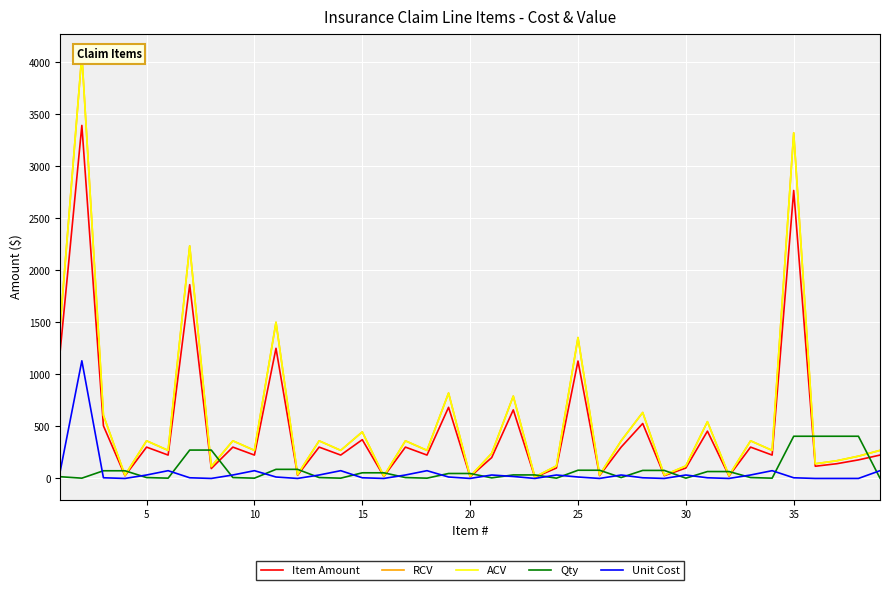

What are all the series names shown in the legend?

Item Amount, RCV, ACV, Qty, Unit Cost